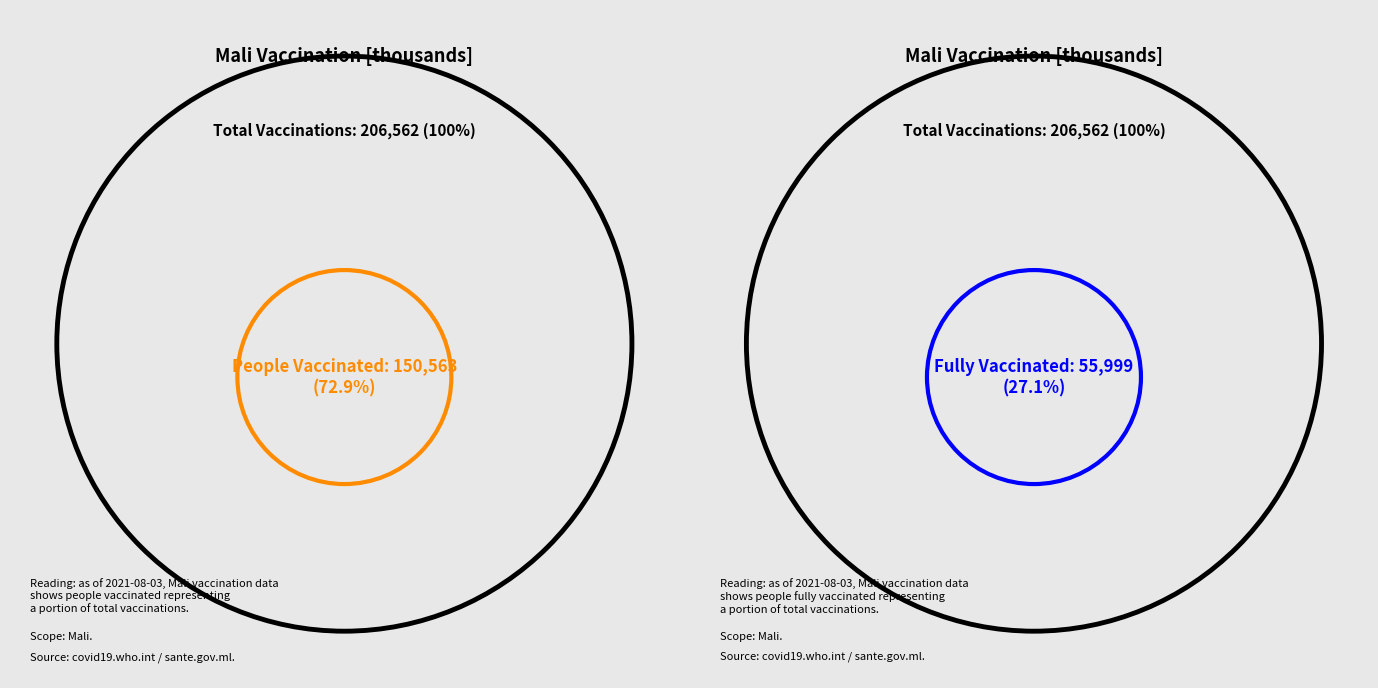

How much of the chart is everything except total_vaccinations?

50.0%